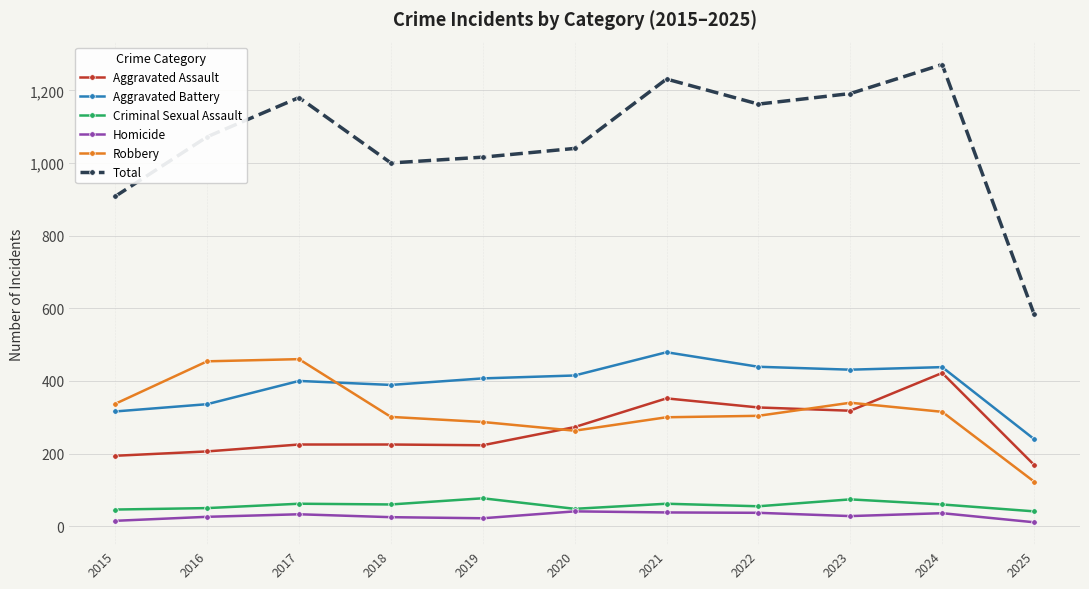

True or false: Criminal Sexual Assault and Aggravated Assault intersect in this chart.

False